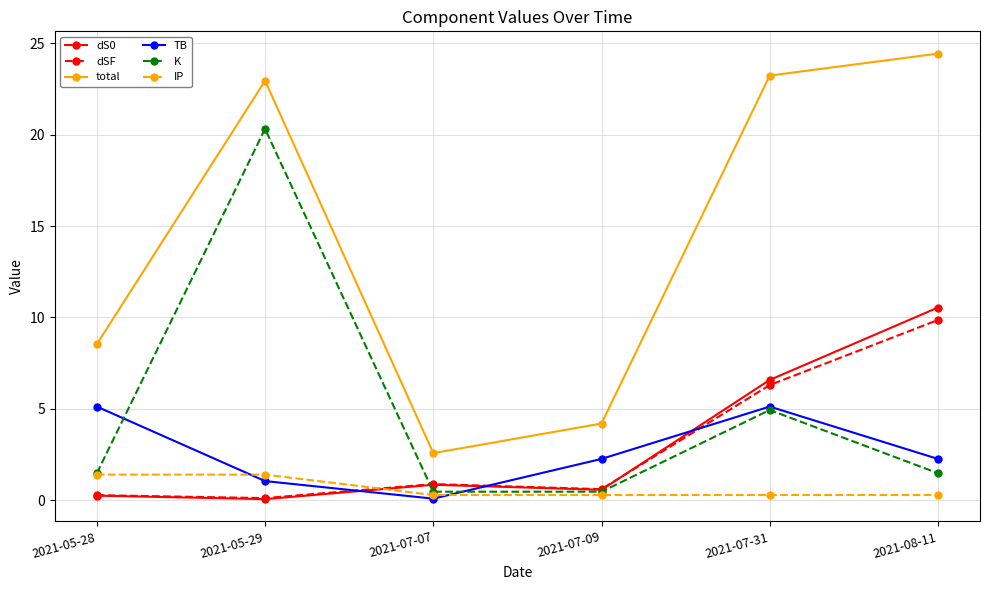

What is the minimum value shown in the chart?

0.1